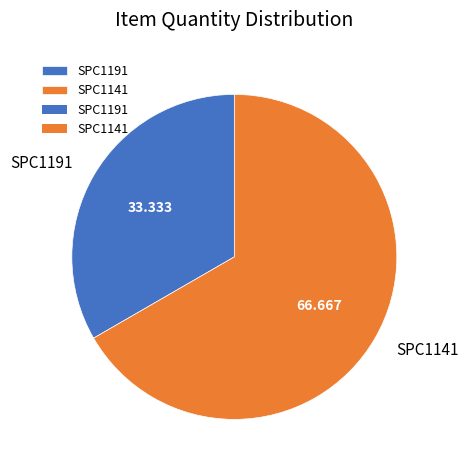

Combined, do SPC1141 and SPC1191 account for over 50%?

Yes